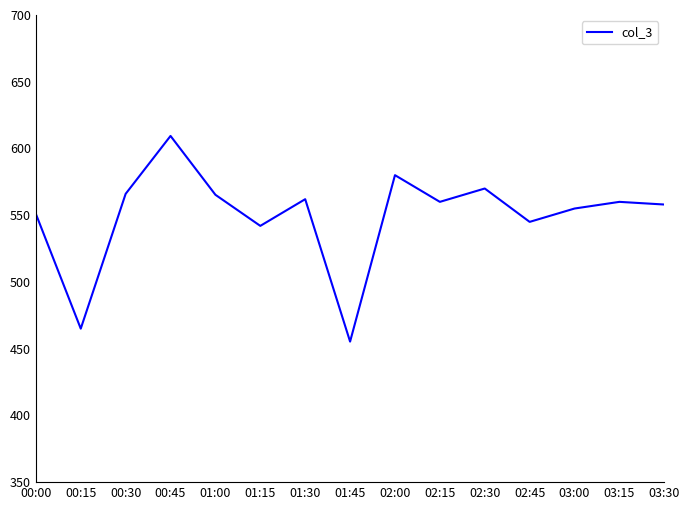

How many lines are shown in the chart?

1